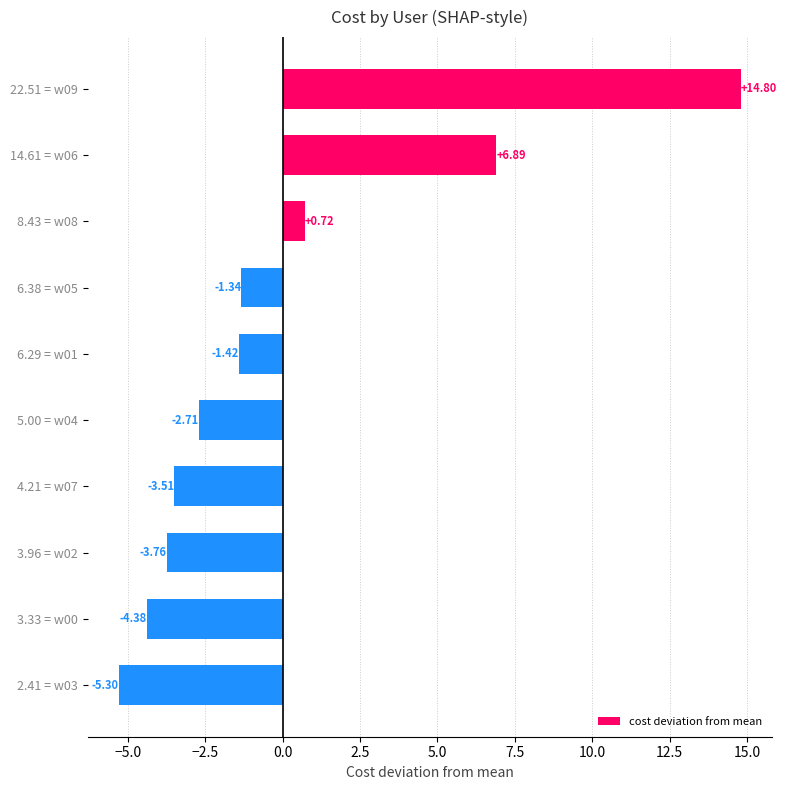

List the labels in order of value, largest first.

22.51 = w09, 14.61 = w06, 8.43 = w08, 6.38 = w05, 6.29 = w01, 5.00 = w04, 4.21 = w07, 3.96 = w02, 3.33 = w00, 2.41 = w03